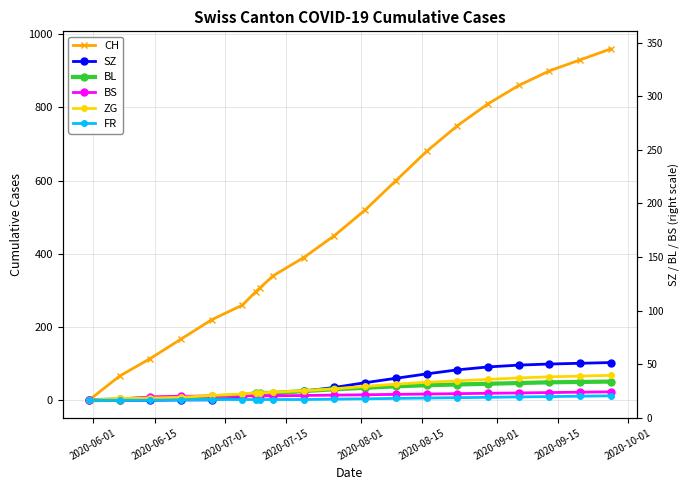

Reading left to right, what are all the values shown in this chart?

CH: 0	66	114	167	220	260	296	307	340	390	450	520	600	680	750	810	860	900	930	960
SZ: 0	0	0	1	1	9	17	17	17	25	35	48	60	72	83	91	96	99	101	103
BL: 0	2	6	8	10	14	19	20	20	25	30	34	38	41	43	45	47	49	50	51
BS: 0	3	9	11	11	12	12	12	12	13	14	15	16	17	18	19	20	21	22	23
ZG: 0	5	6	8	13	17	20	20	22	26	31	38	44	49	53	57	61	64	66	68
FR: 0	0	0	1	2	2	2	2	2	2	3	4	5	6	7	8	9	10	11	12